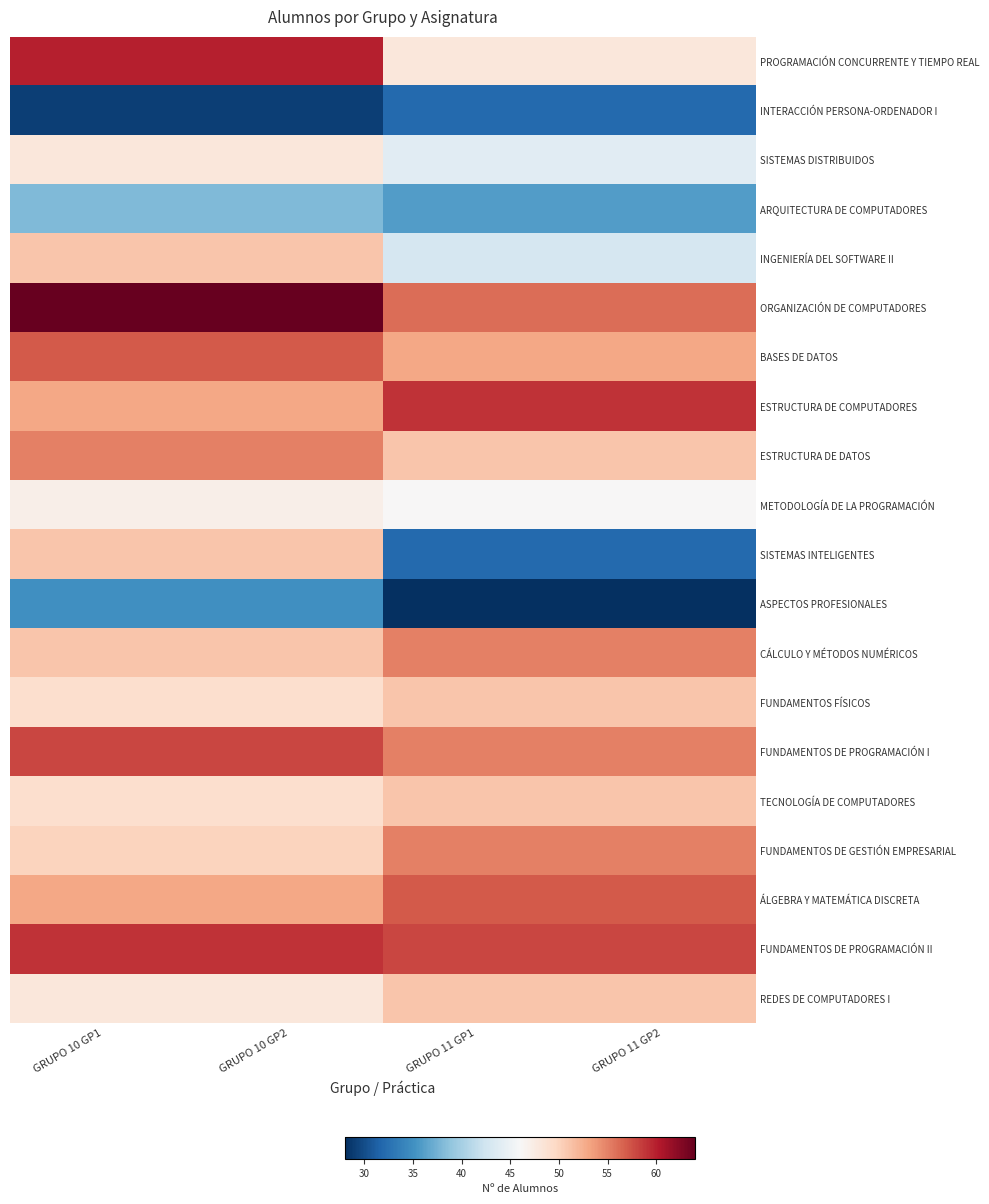

Between GRUPO 10 GP1 and GRUPO 11 GP1, which is larger?

GRUPO 10 GP1